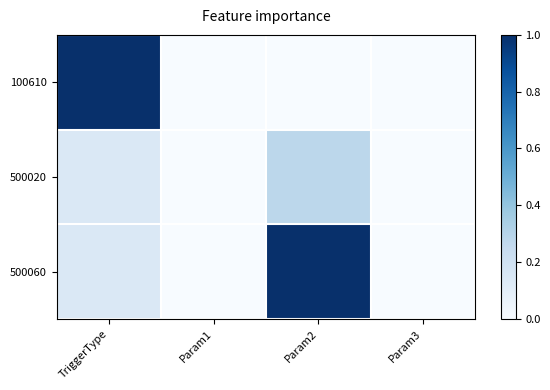

Reading left to right, what are all the values shown in this chart?

100610: TriggerType=1.0	Param1=0.0	Param2=0.0	Param3=0.0
500020: TriggerType=0.1	Param1=0.0	Param2=0.3	Param3=0.0
500060: TriggerType=0.1	Param1=0.0	Param2=1.0	Param3=0.0